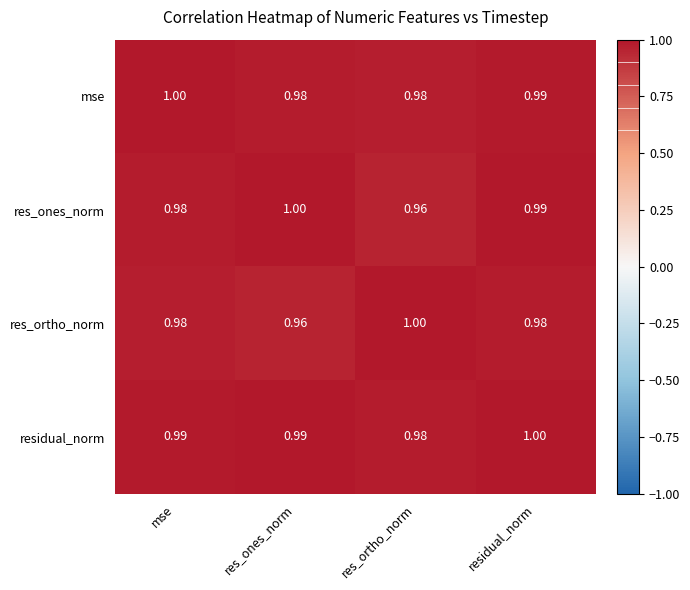

At which category is the sum across all series the highest?

residual_norm